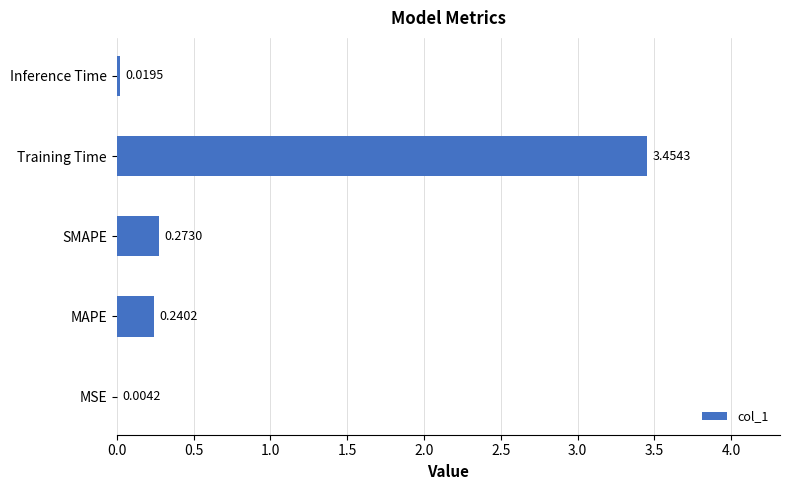

At which category does the chart reach its peak across all series?

Training Time